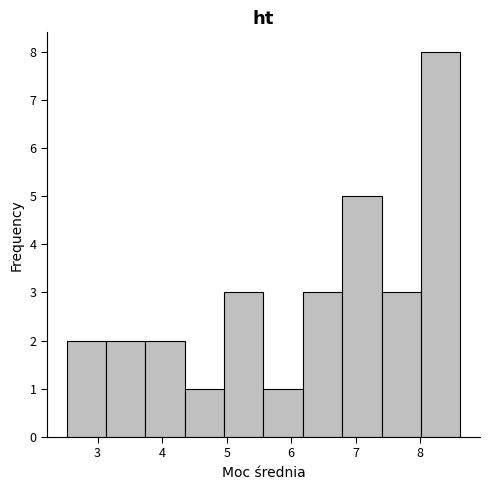

Reading left to right, list every bar in this chart as the range it spans on the x-axis followed by its height. Neither the bar edges nor the heights are printed on the chart, so give them approximately, as read against the axes.

2.52 to 3.13: 2
3.13 to 3.74: 2
3.74 to 4.35: 2
4.35 to 4.96: 1
4.96 to 5.57: 3
5.57 to 6.18: 1
6.18 to 6.79: 3
6.79 to 7.40: 5
7.40 to 8.01: 3
8.01 to 8.62: 8